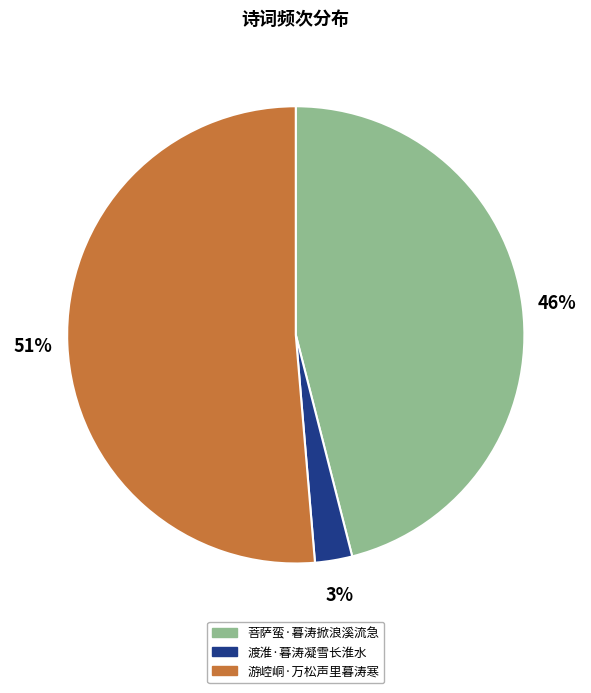

Which category has the smallest portion of the pie?

渡淮·暮涛凝雪长淮水